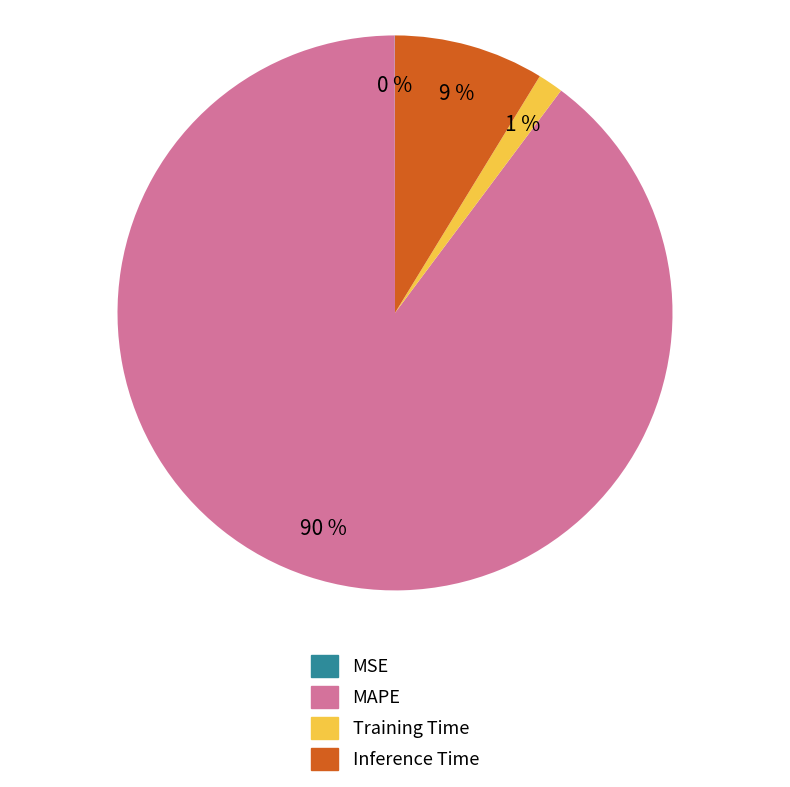

Which slice represents more than half of the pie?

MAPE